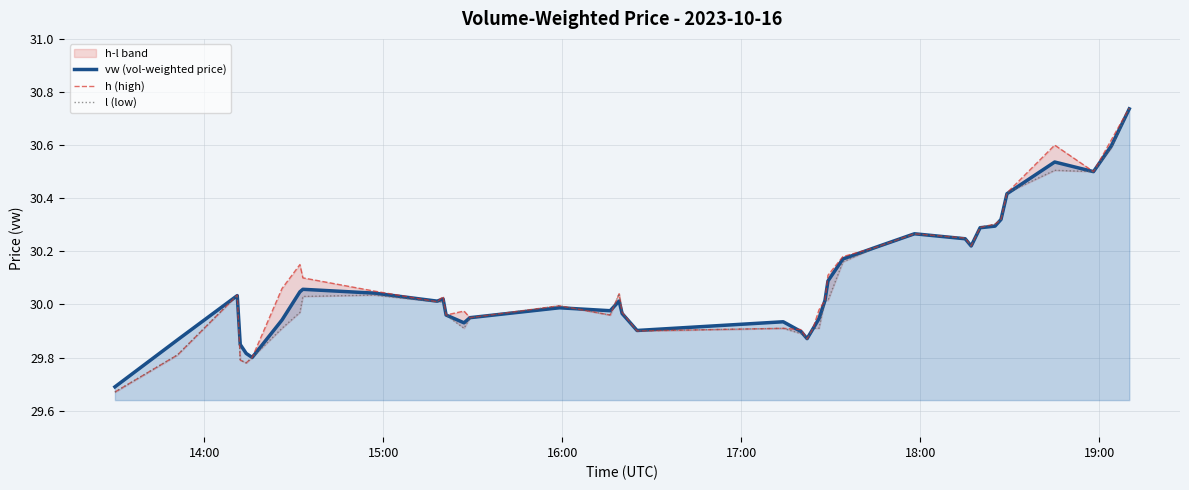

What is the difference between the maximum and minimum values in the vw (vol-weighted price) series?

1.0